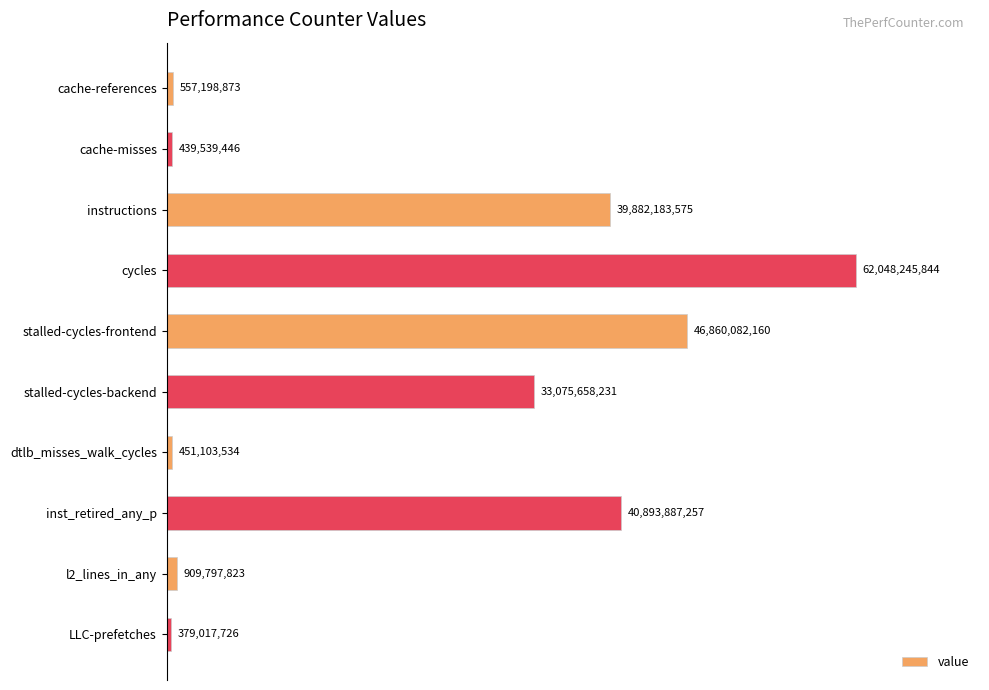

Rank the categories by value from highest to lowest.

cycles, stalled-cycles-frontend, inst_retired_any_p, instructions, stalled-cycles-backend, l2_lines_in_any, cache-references, dtlb_misses_walk_cycles, cache-misses, LLC-prefetches